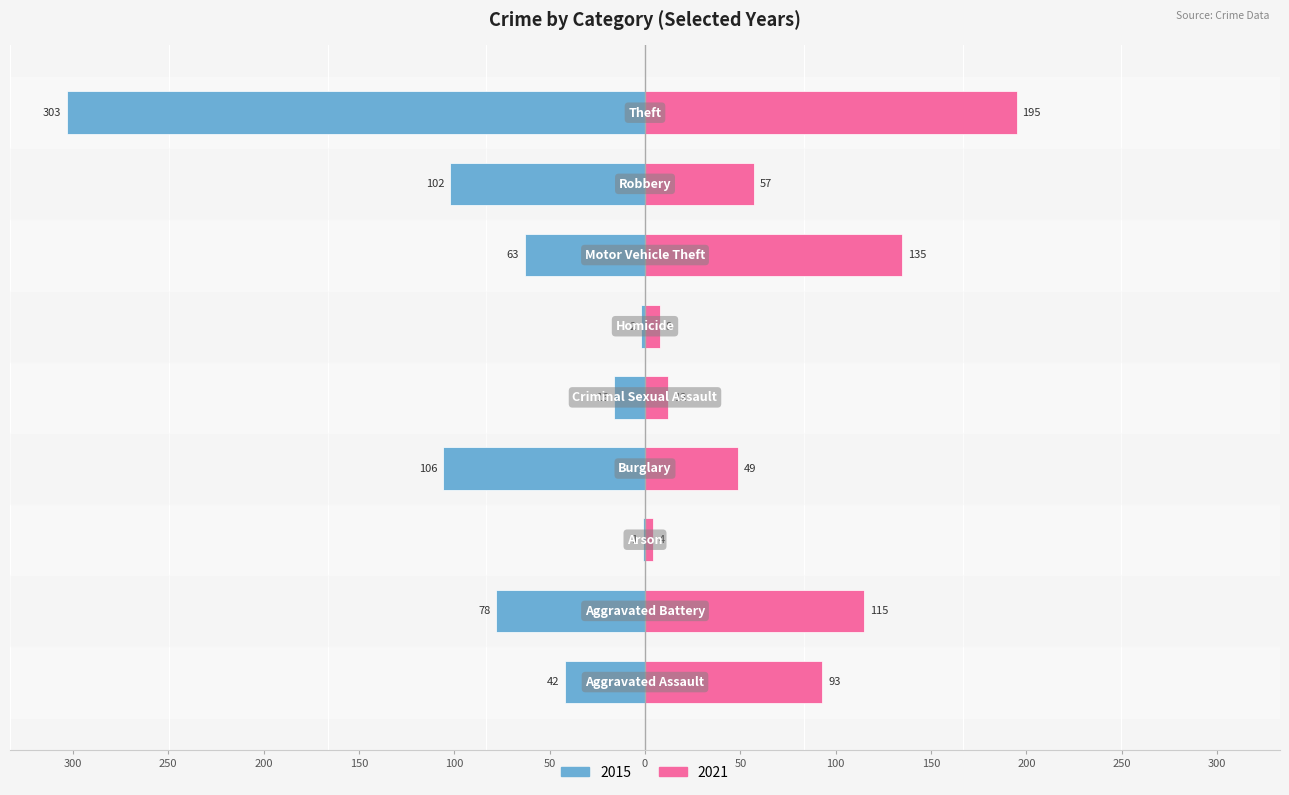

How many categories are shown in the chart?

9